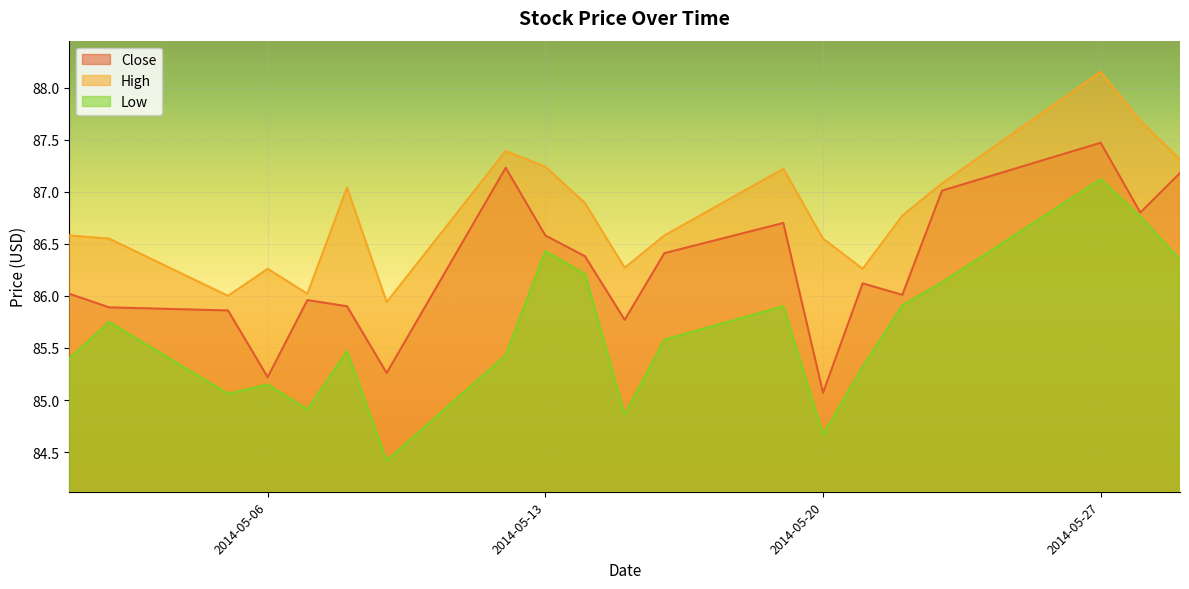

At which category is the sum across all series the highest?

2014-05-27